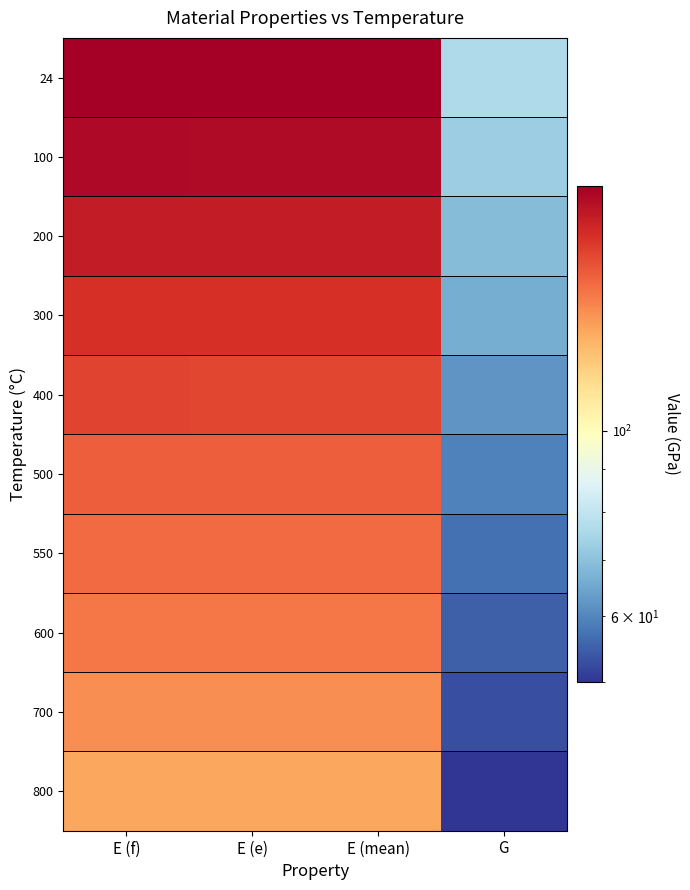

Which category has the lowest value across all series?

G